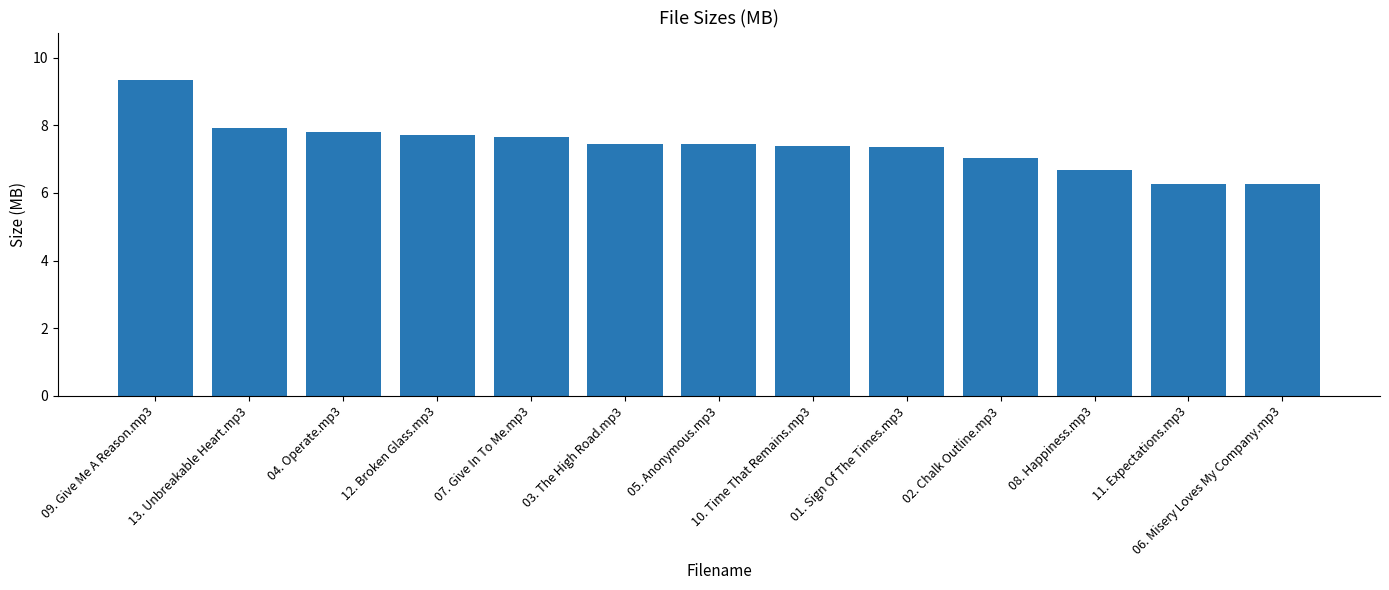

Approximately how many times larger is the value at 02. Chalk Outline.mp3 compared to 07. Give In To Me.mp3?

0.9